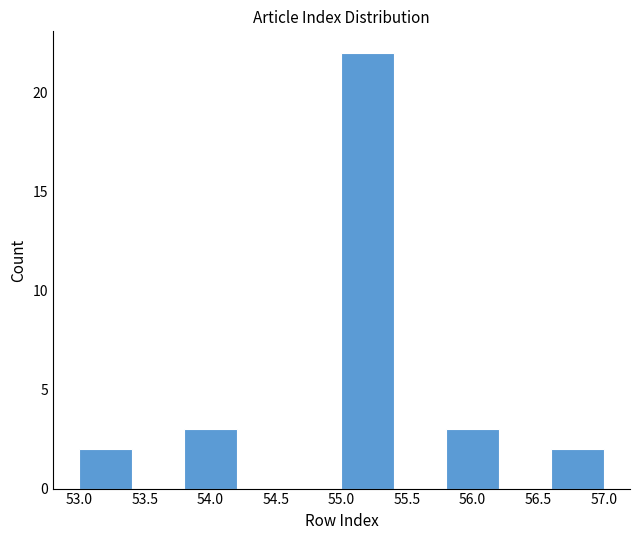

Over which range of the x-axis is the bar tallest?

55.0 to 55.4